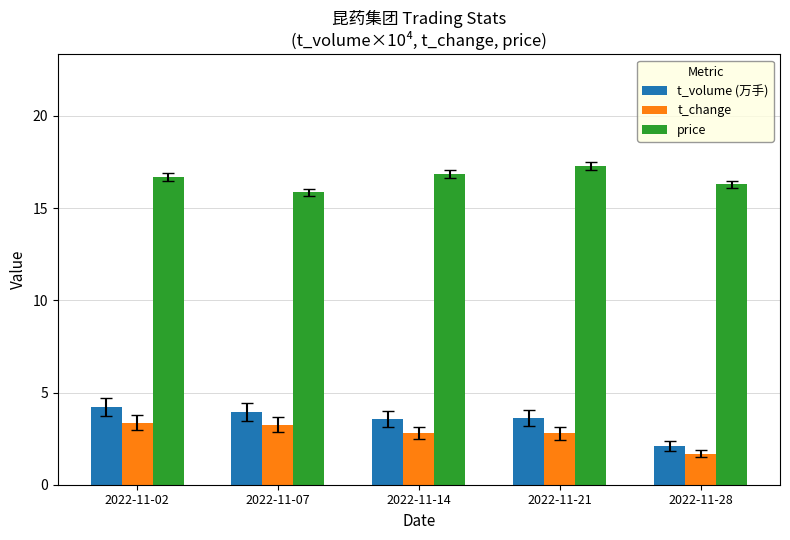

Read the t_change value at 2022-11-14.

2.8